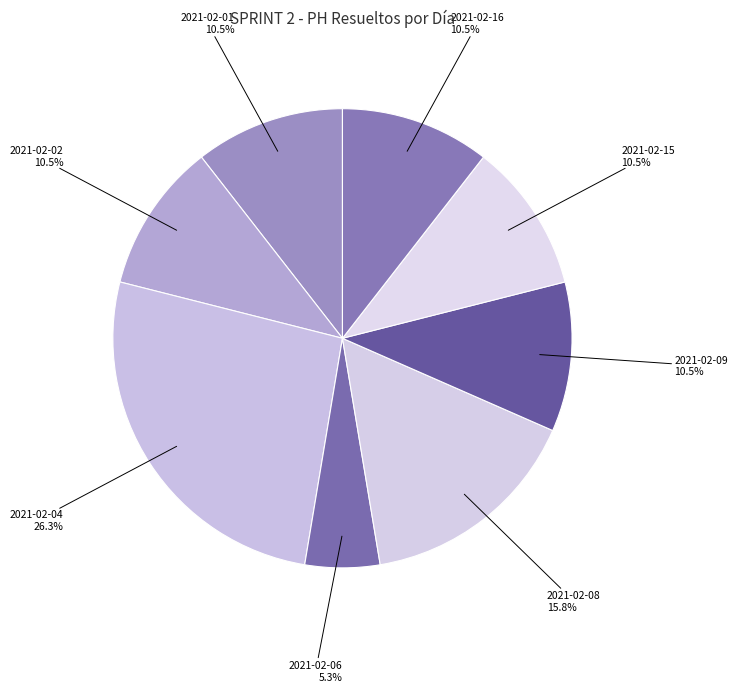

What is the total percentage of 2021-02-04 26.3% and 2021-02-09 10.5%?

36.8%